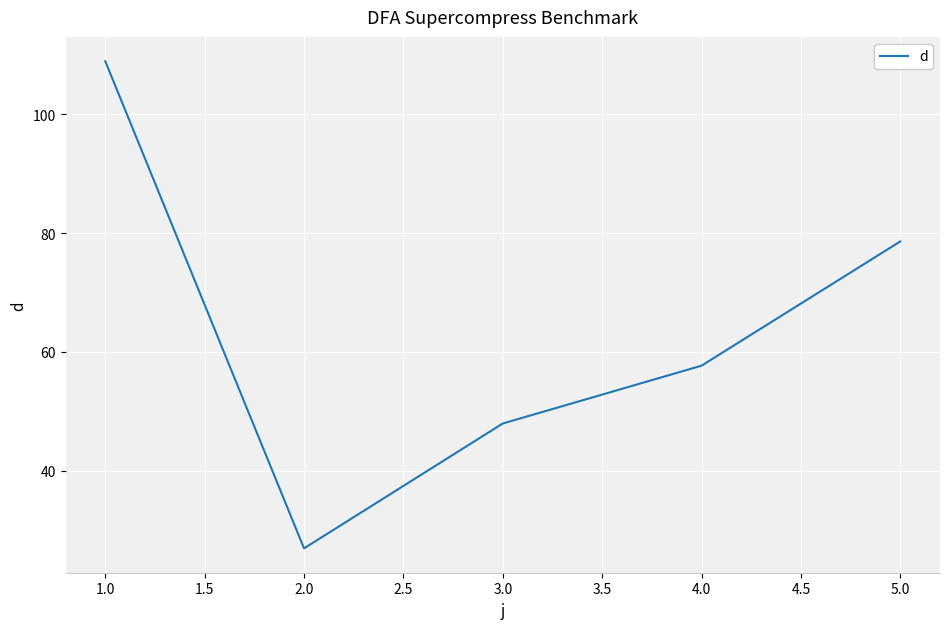

True or false: the data has more than 2 interior local peaks.

False